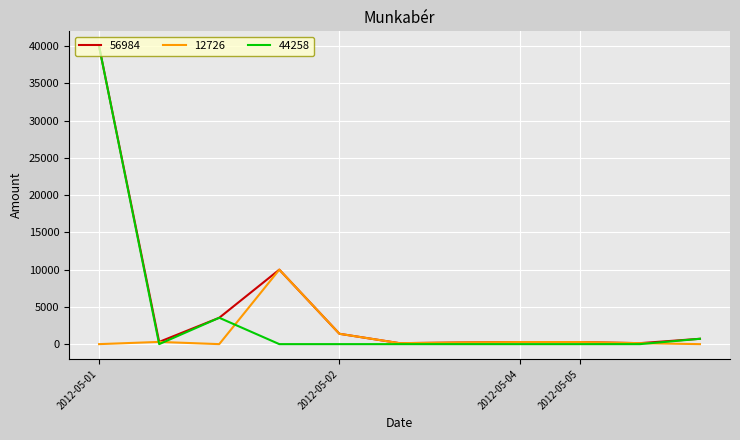

What are all the series names shown in the legend?

56984, 12726, 44258